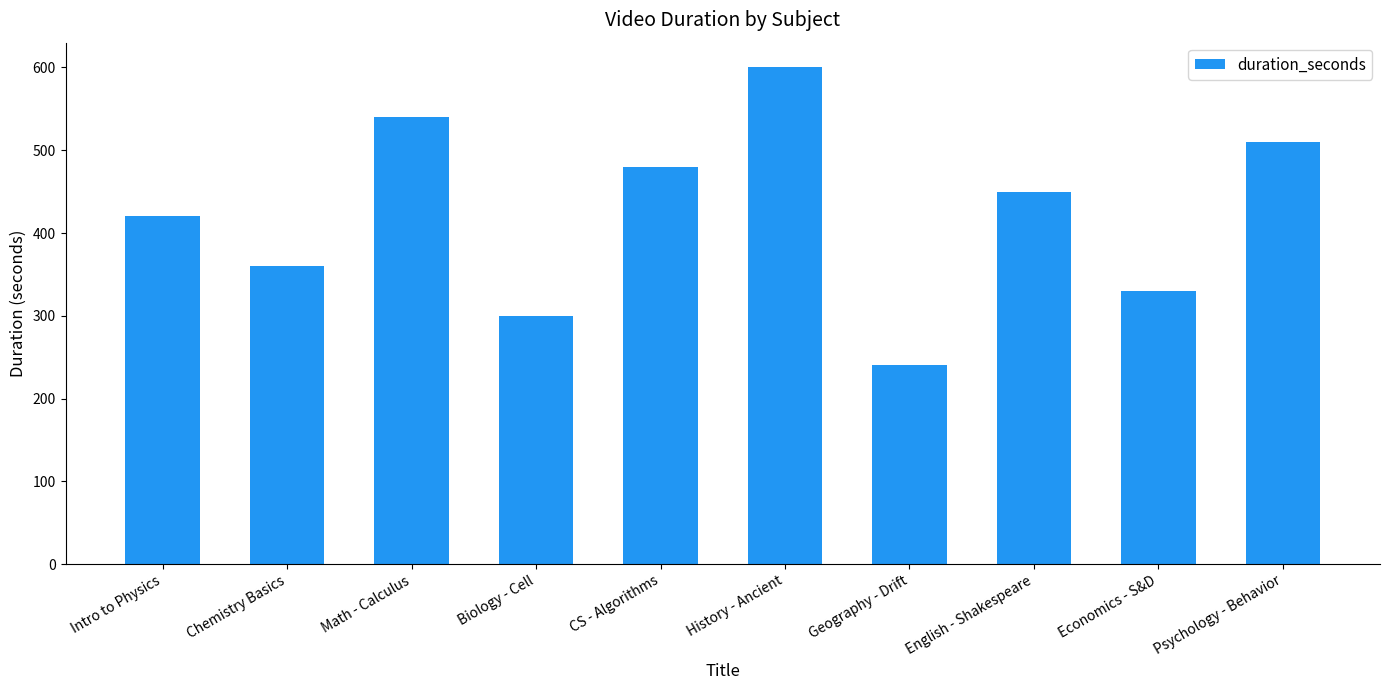

Reading right to left, transcribe all the data shown in this chart.

510	330	450	240	600	480	300	540	360	420